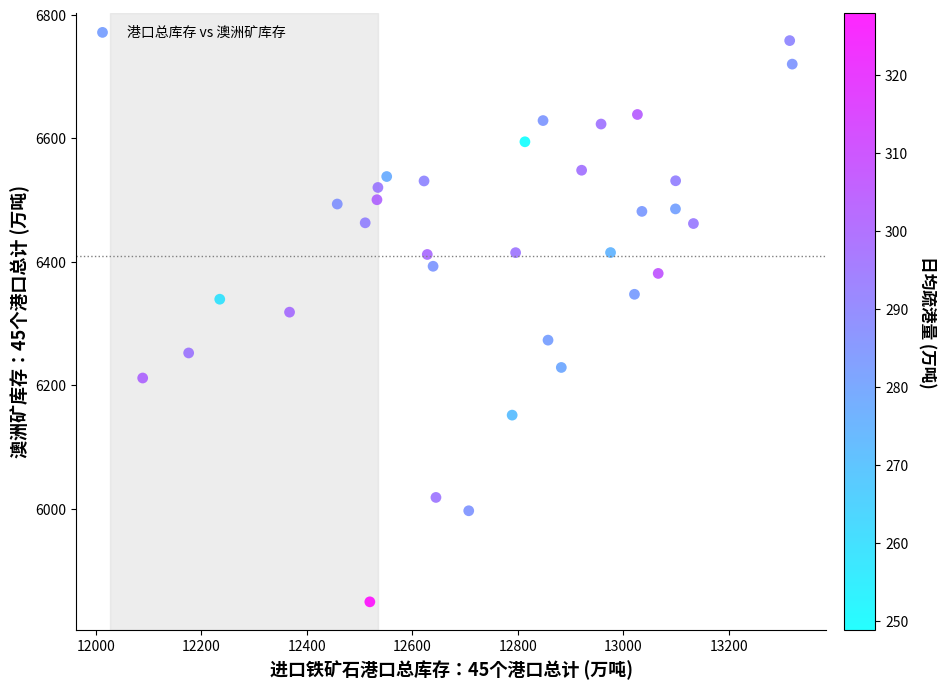

What Y value in the scatter plot is closest to 6303?

6318.4